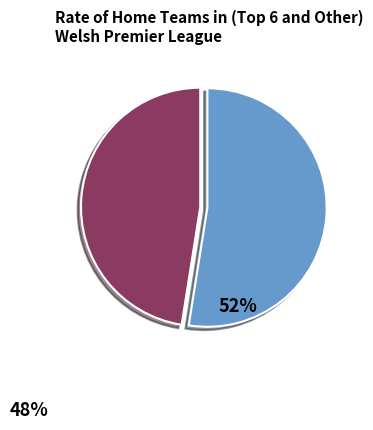

Is there a majority slice in this chart?

Yes